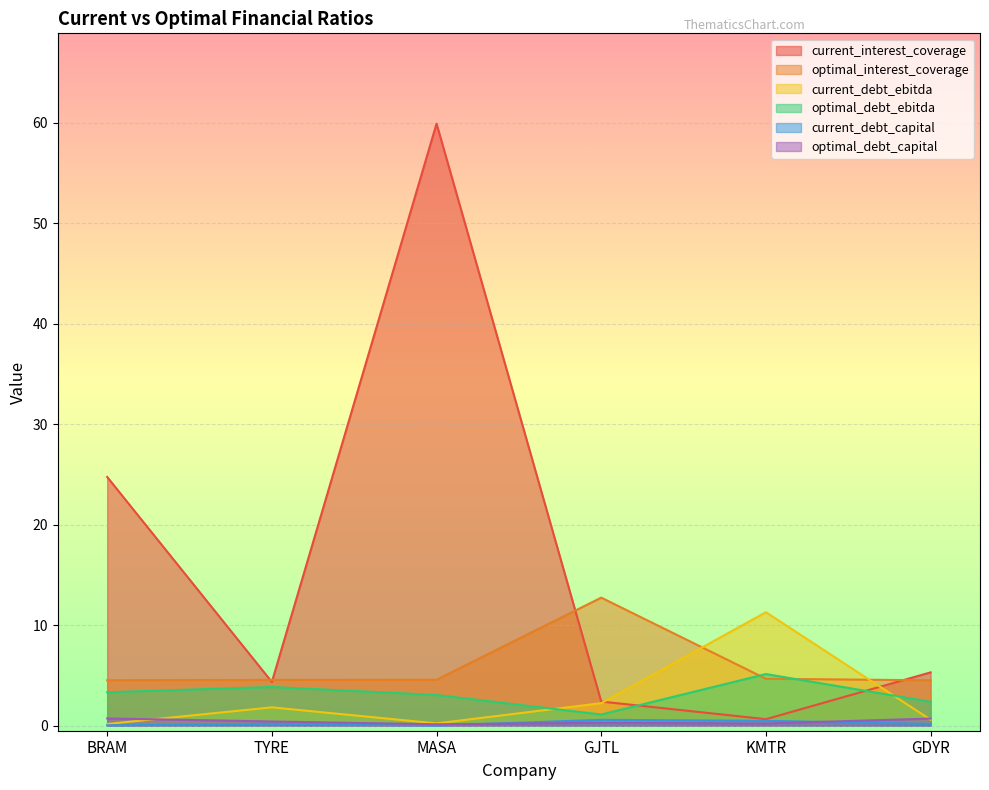

What is the sum of the optimal_debt_ebitda values at BRAM and MASA?

6.4